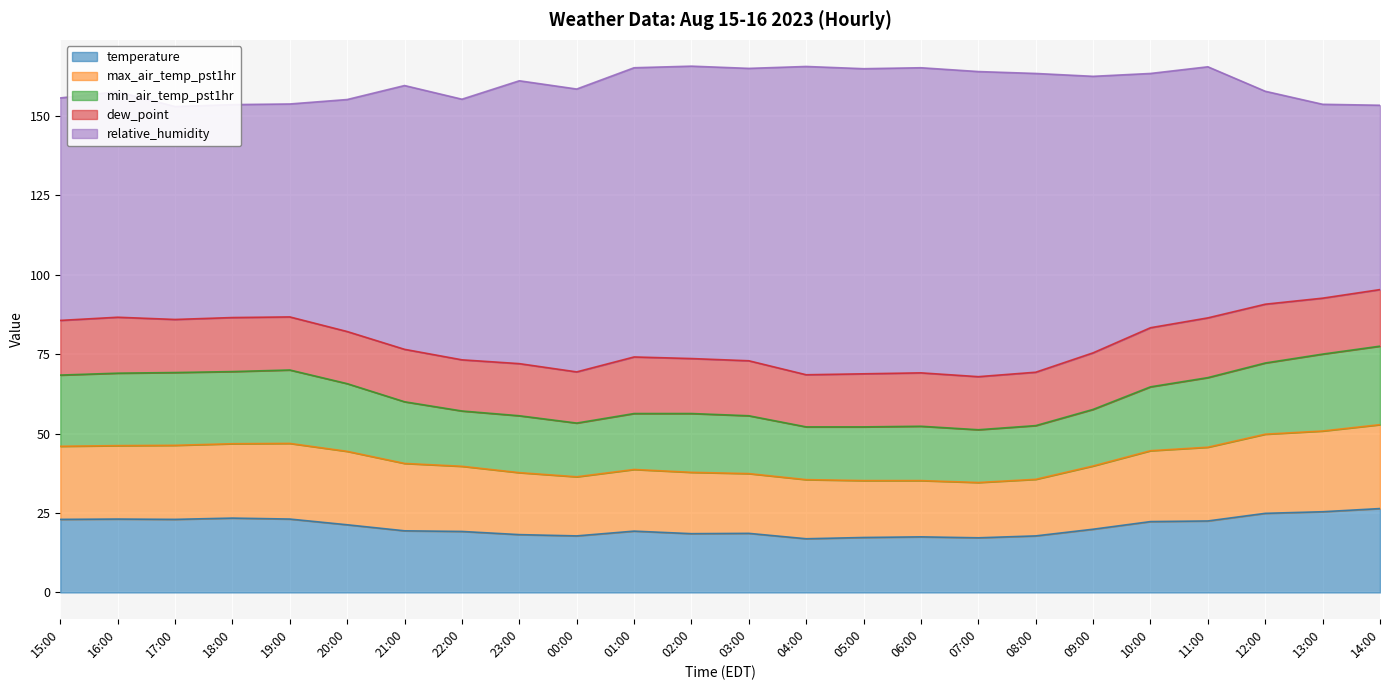

Where is max_air_temp_pst1hr nearest to the value 43?

20:00